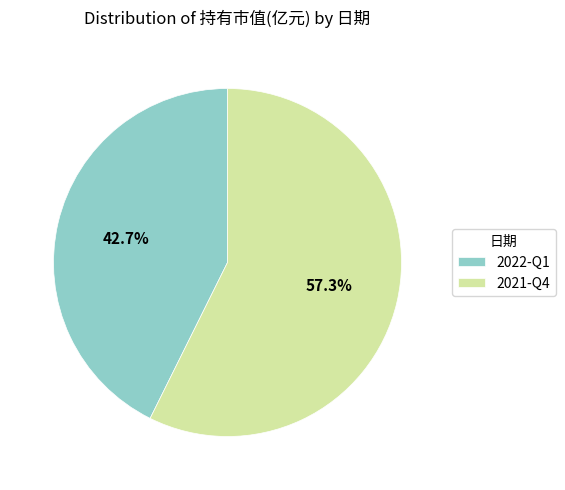

Is the sum of 2022-Q1 and 2021-Q4 greater than half?

Yes